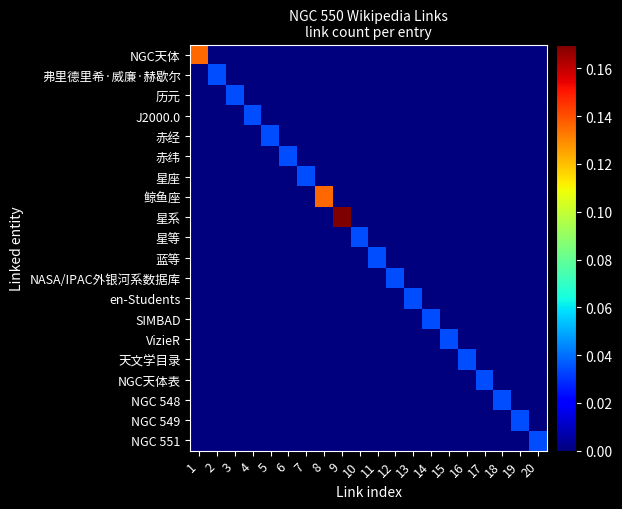

What is the greatest value displayed?

0.2